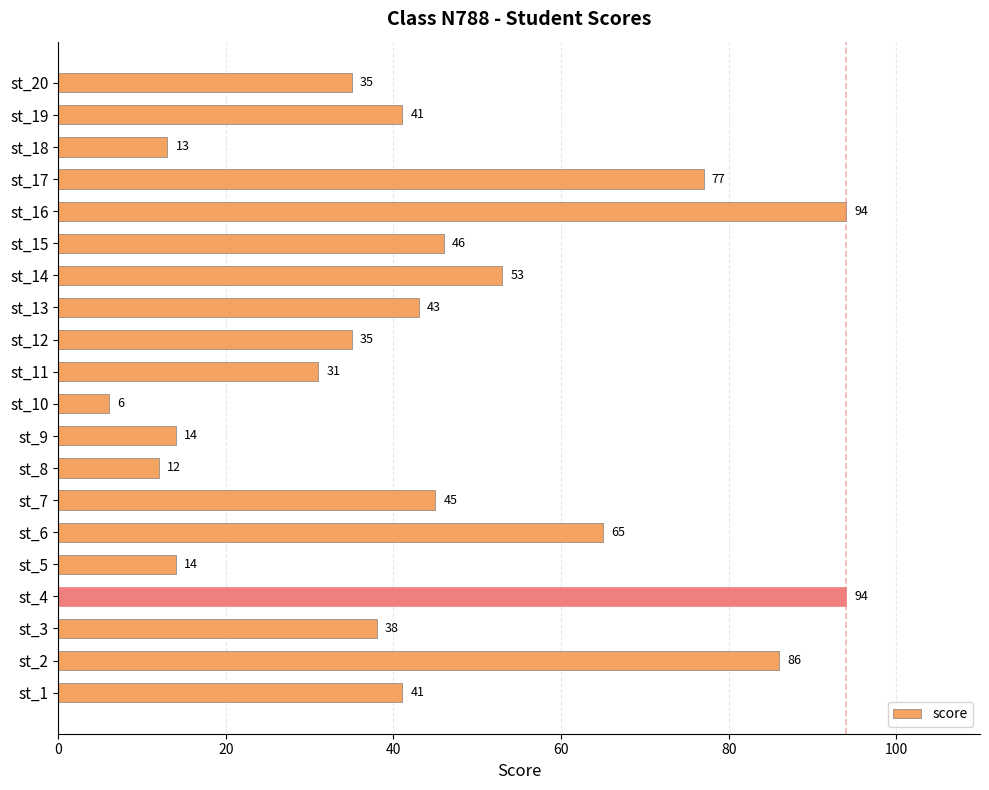

Reading top to bottom, list all the values displayed in this chart.

35	41	13	77	94	46	53	43	35	31	6	14	12	45	65	14	94	38	86	41